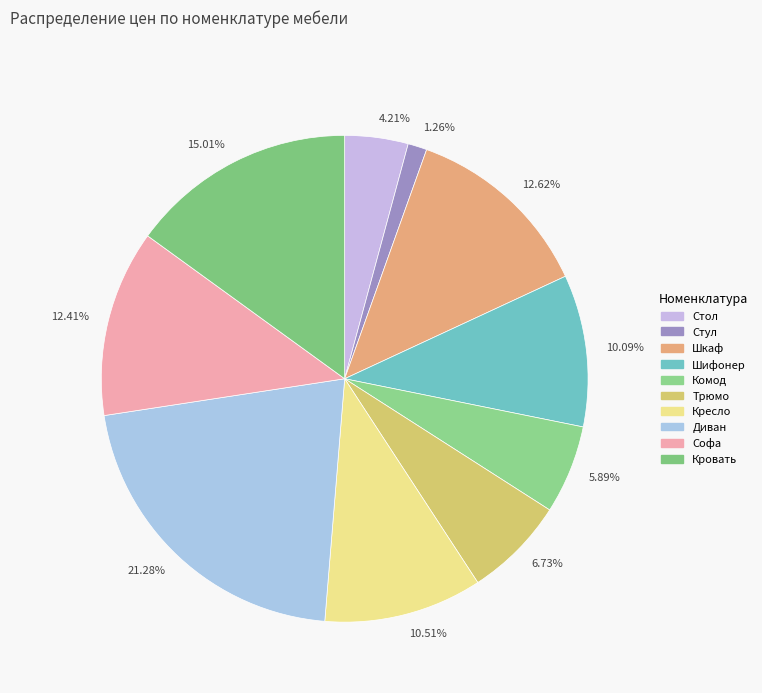

To the nearest percent, what is the average slice percentage?

10%